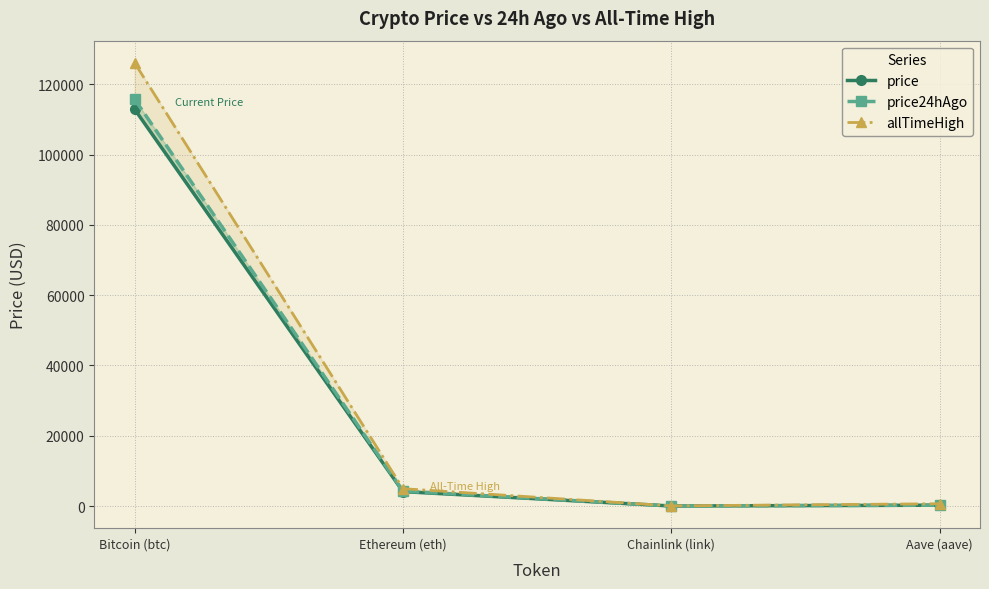

Which label corresponds to the smallest value in the chart?

Chainlink (link)